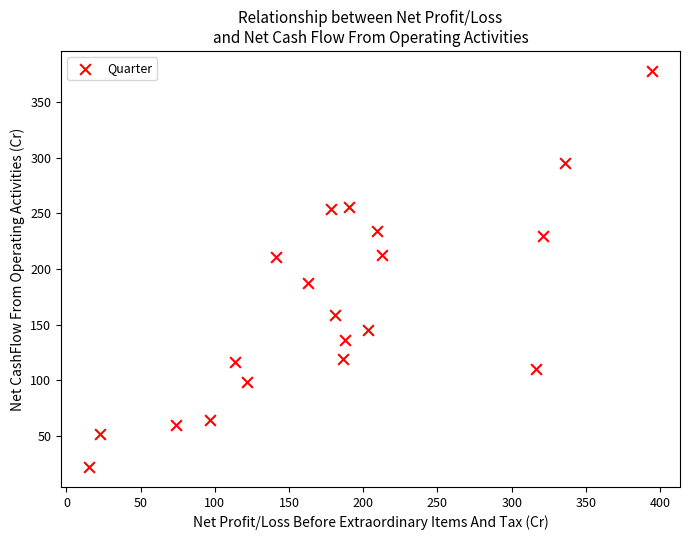

What is the range of X values (max minus min)?

379.1